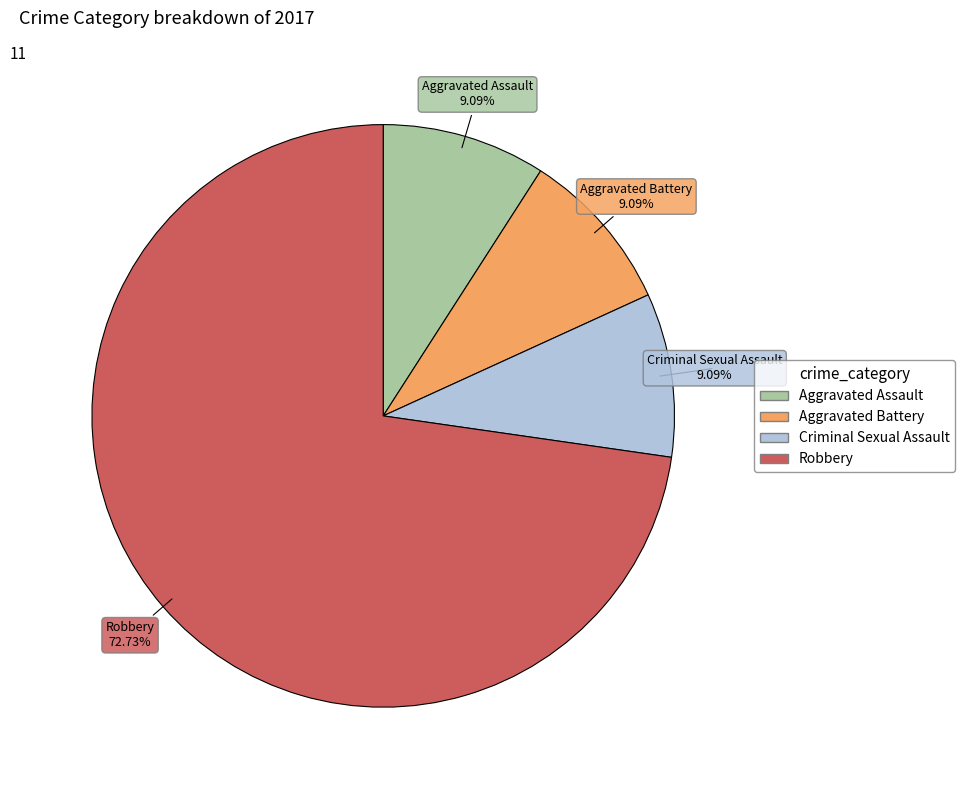

How many slices are in this pie chart?

4